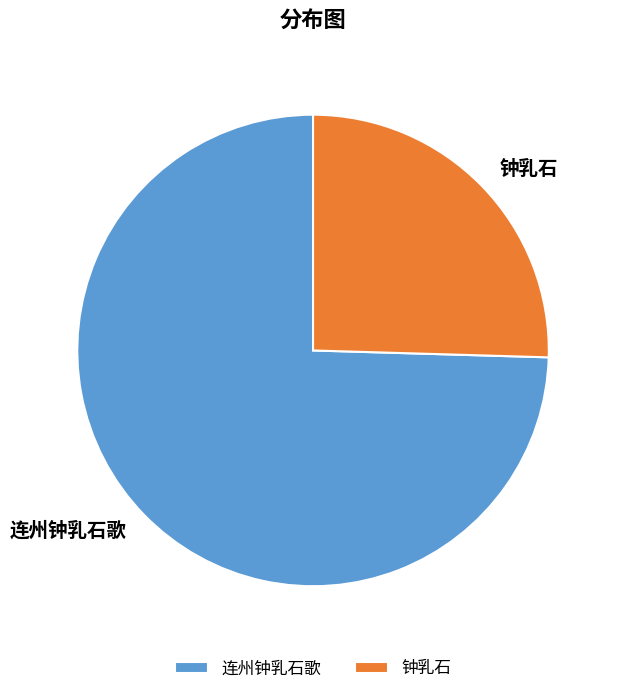

Count the number of slices in the pie.

2